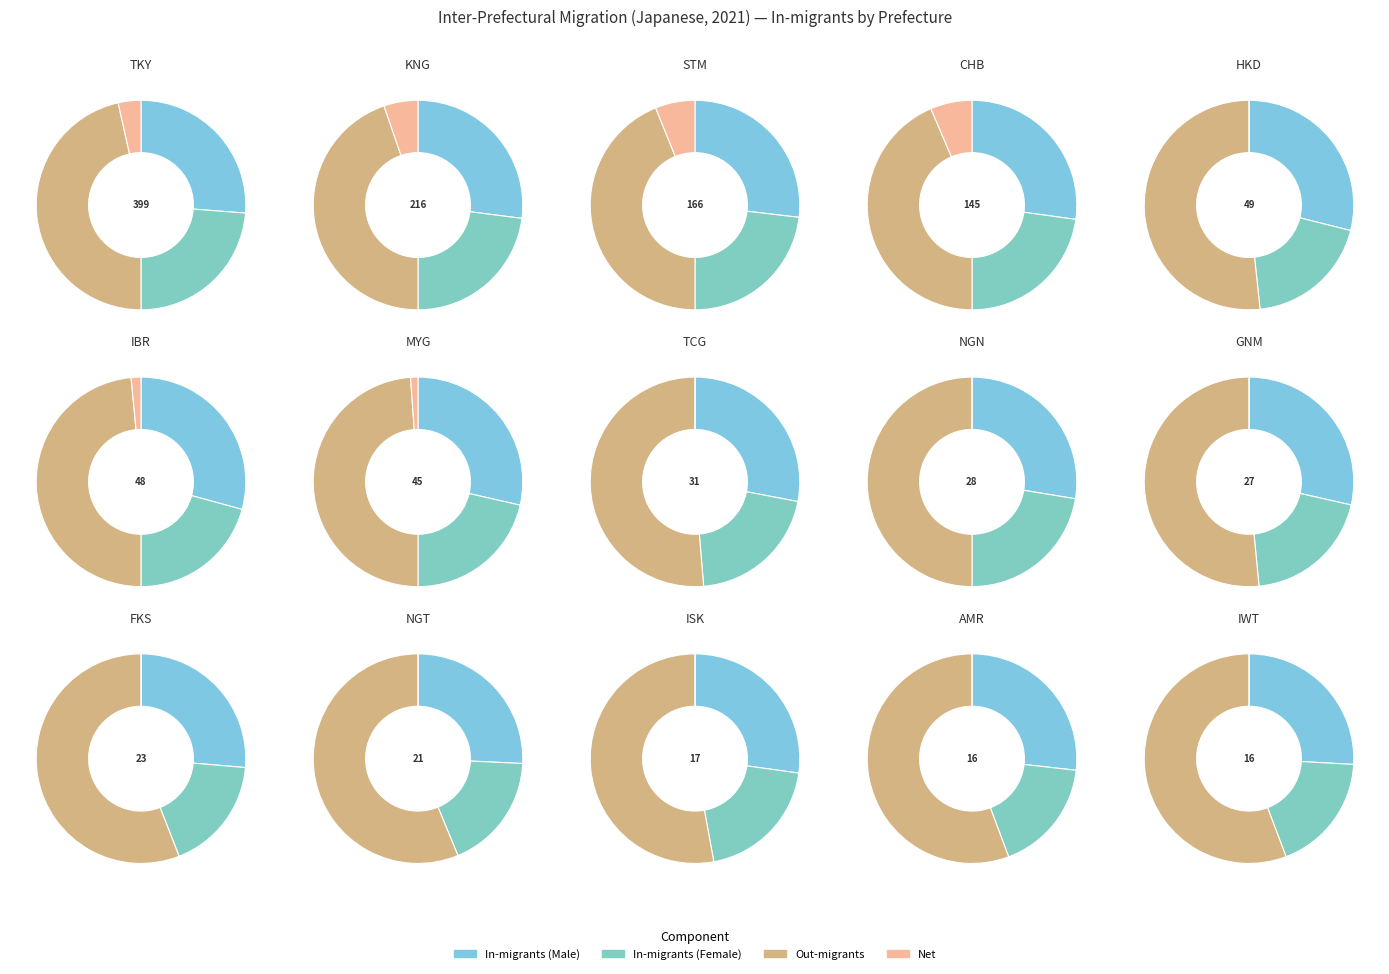

What percentage is the Tokyo-to slice, to the nearest percent?

31%